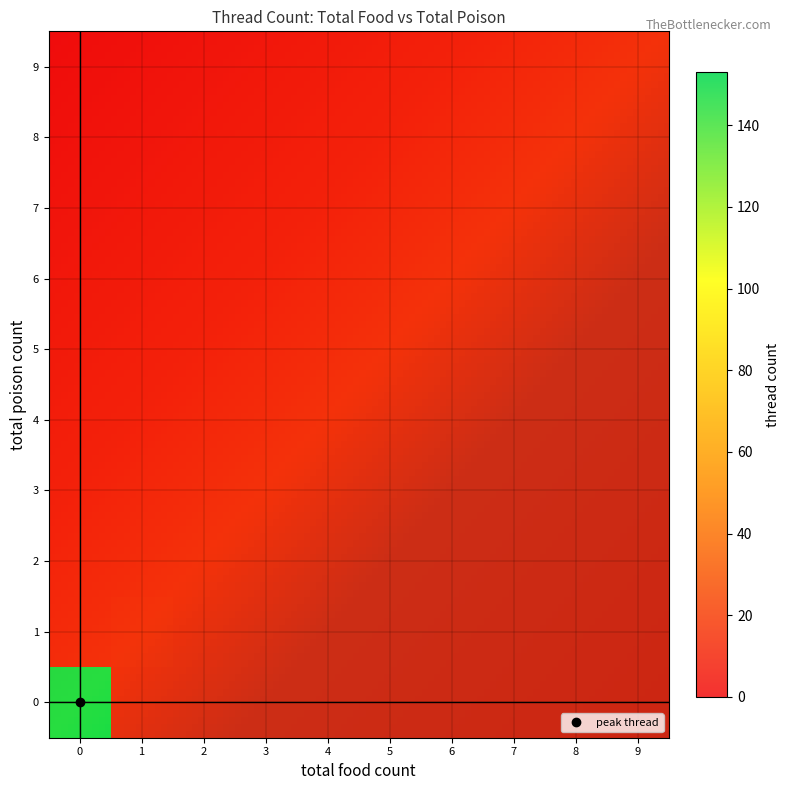

Count the 1 values in the range 0 to 1.

10